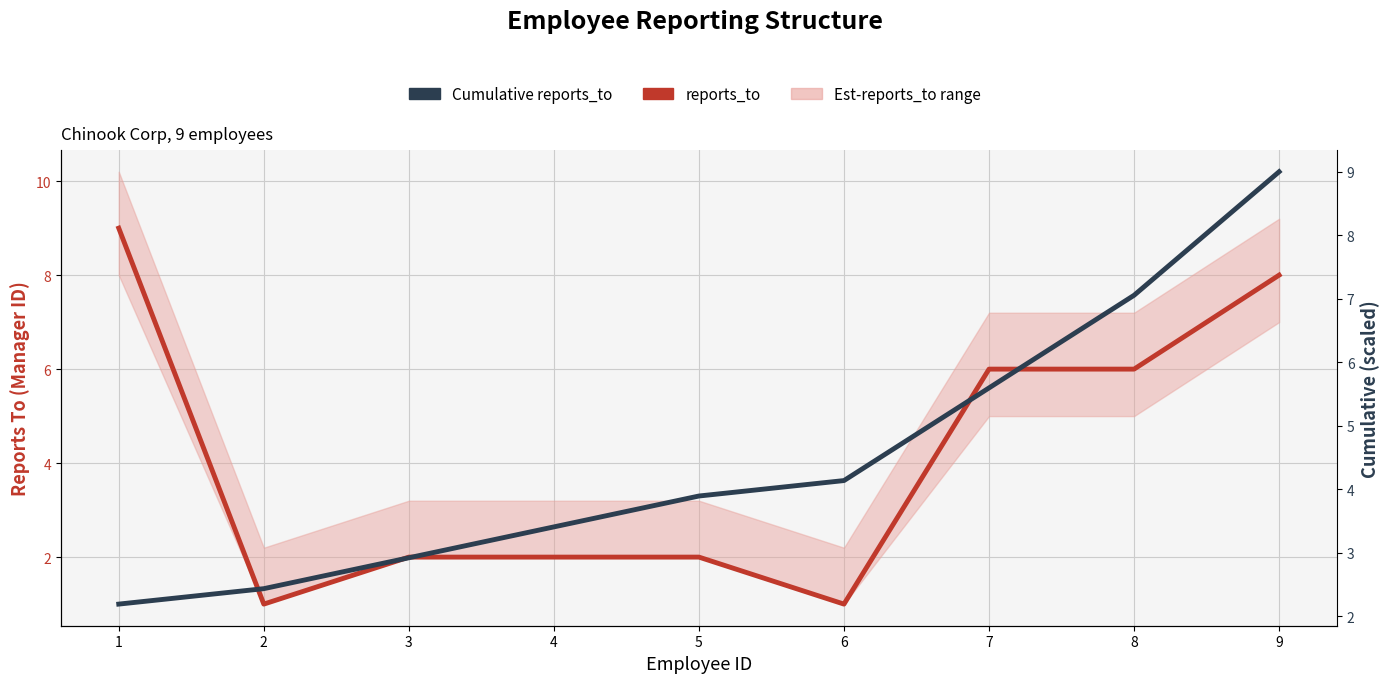

What is the spread (max minus min) of values at 4?

1.4